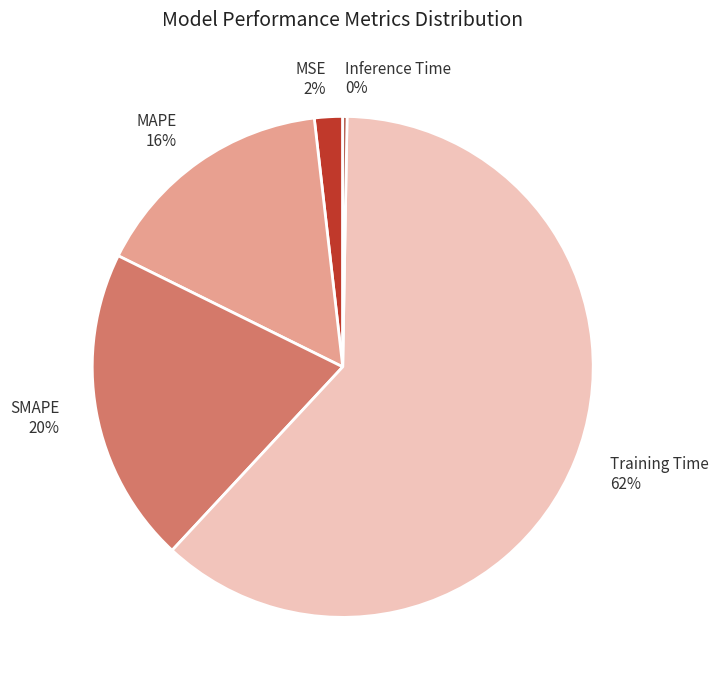

Is there any slice that represents more than half of the pie?

Yes